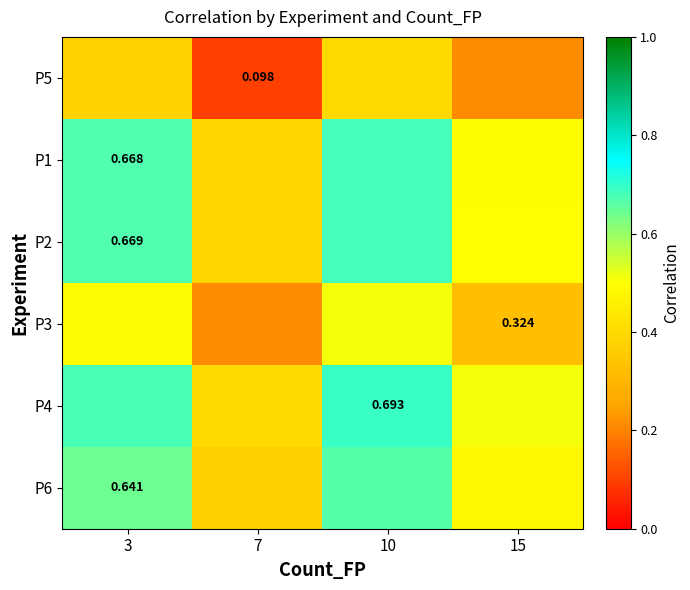

Is the value of P1 at 3 greater than the value of P4 at 10?

No